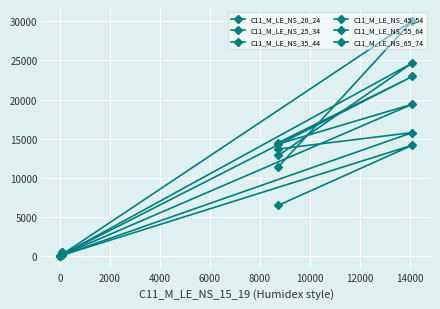

Count the number of categories in the chart.

4